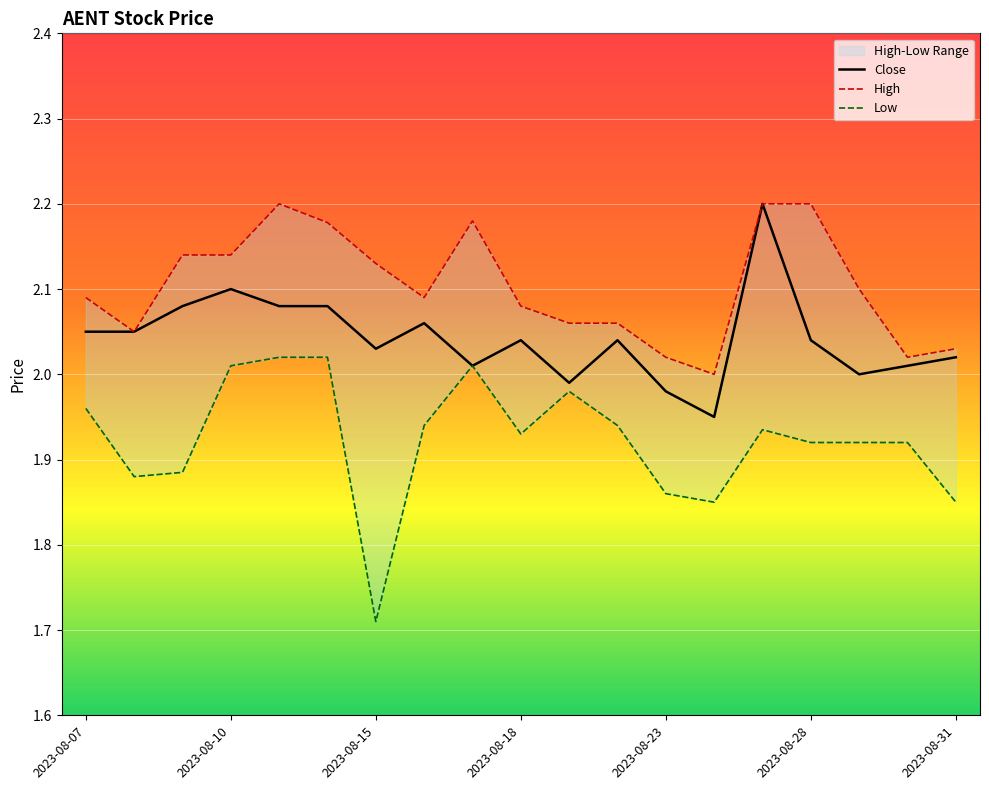

True or false: High and Close intersect in this chart.

False